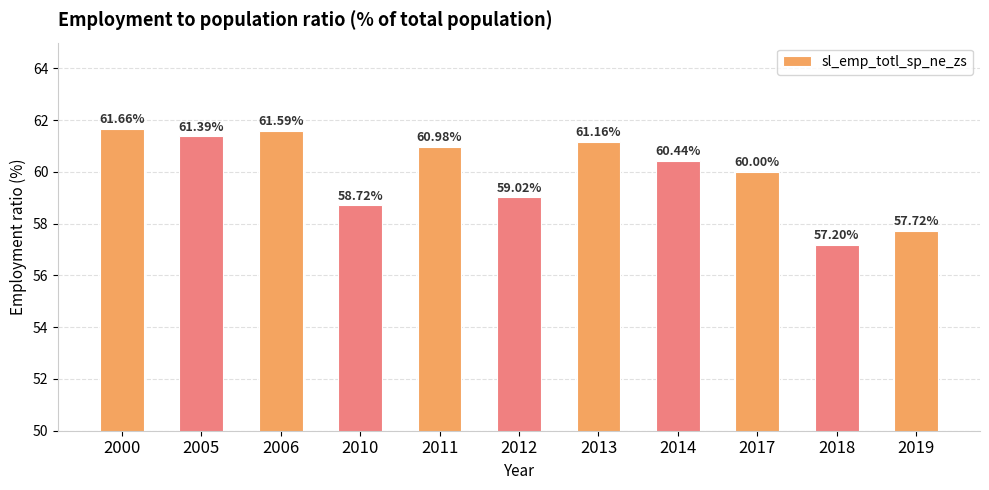

How many values are below 60?

5